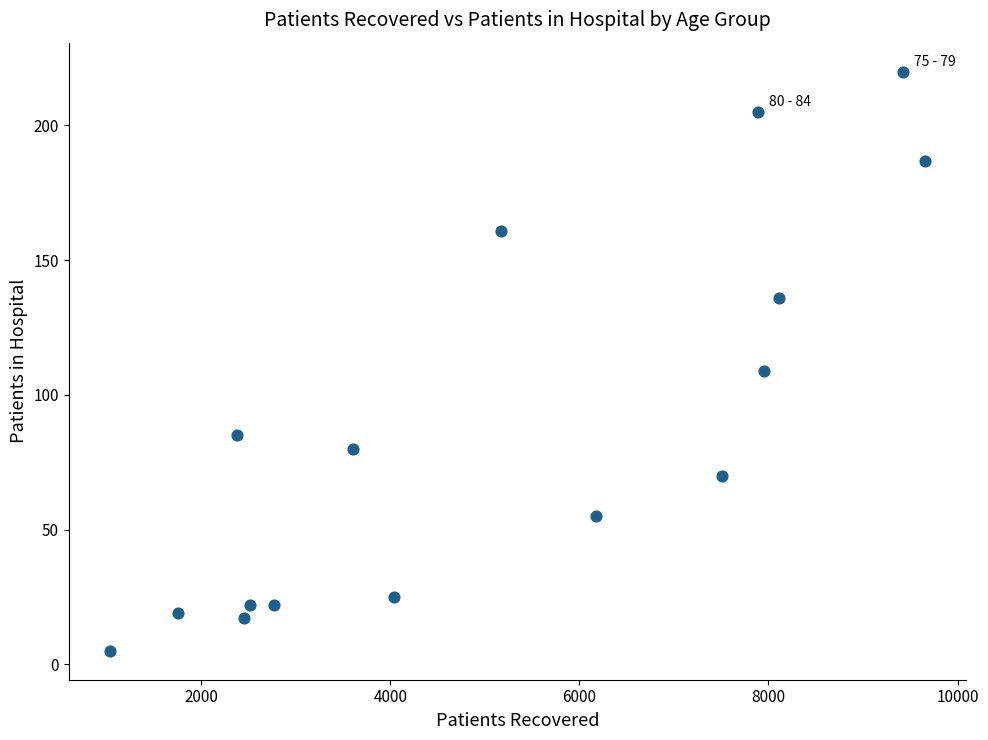

What is the range of Y values (max minus min)?

215